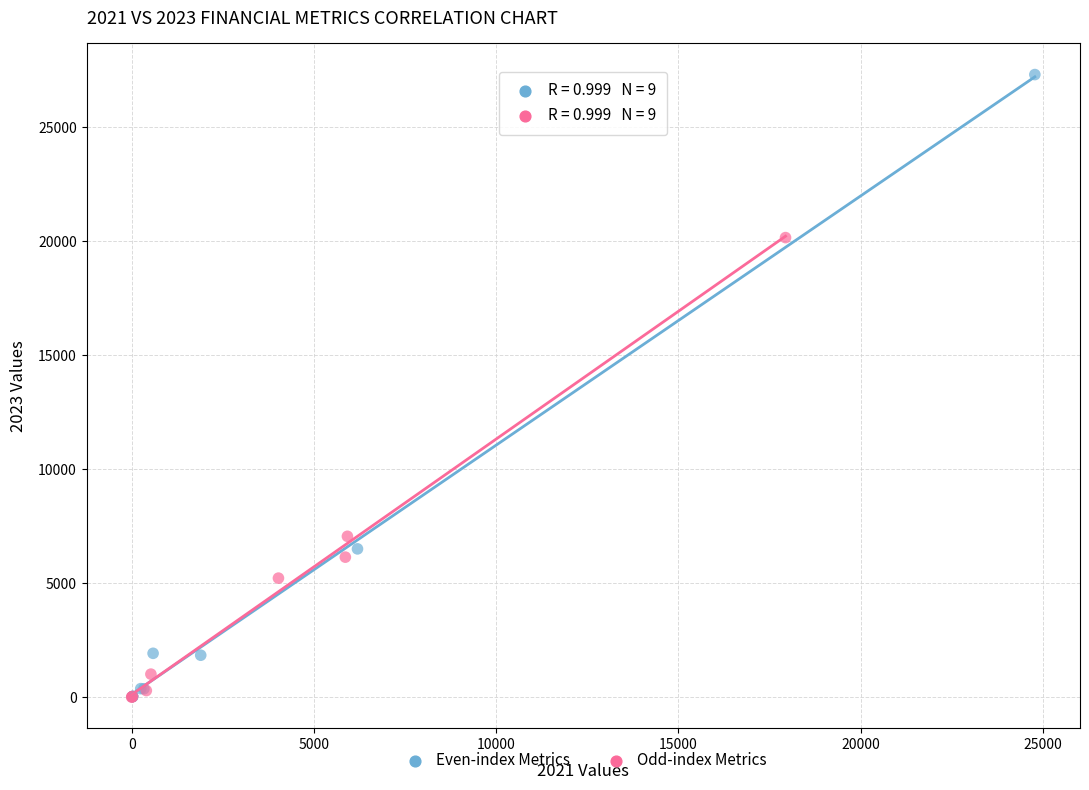

Which series reaches the maximum Y coordinate?

Even-index Metrics